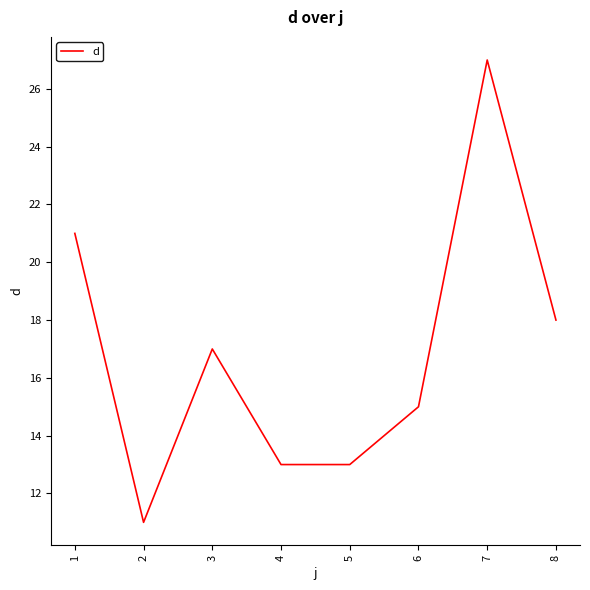

Which category has the highest value across all series?

7